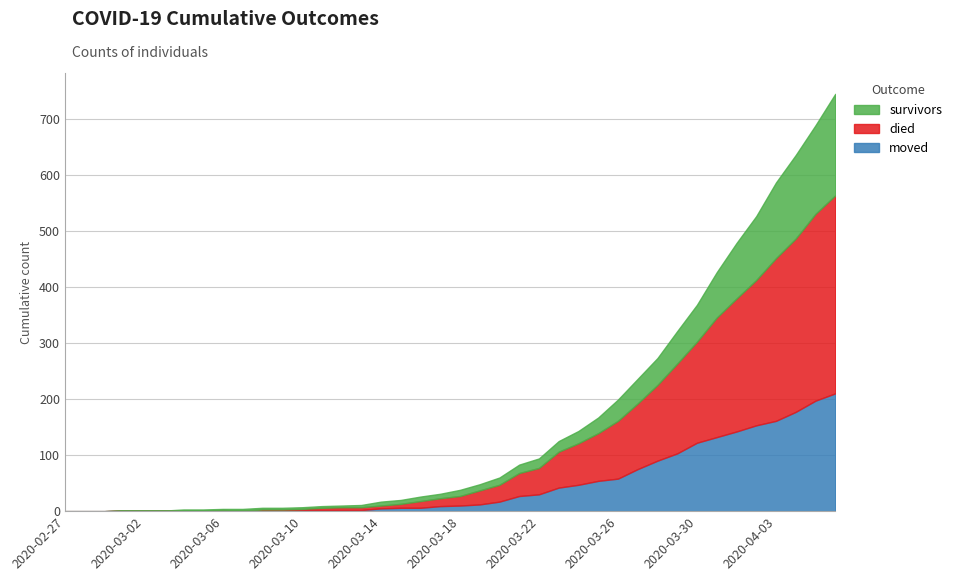

At which label is died closest to 176?

2020-03-30